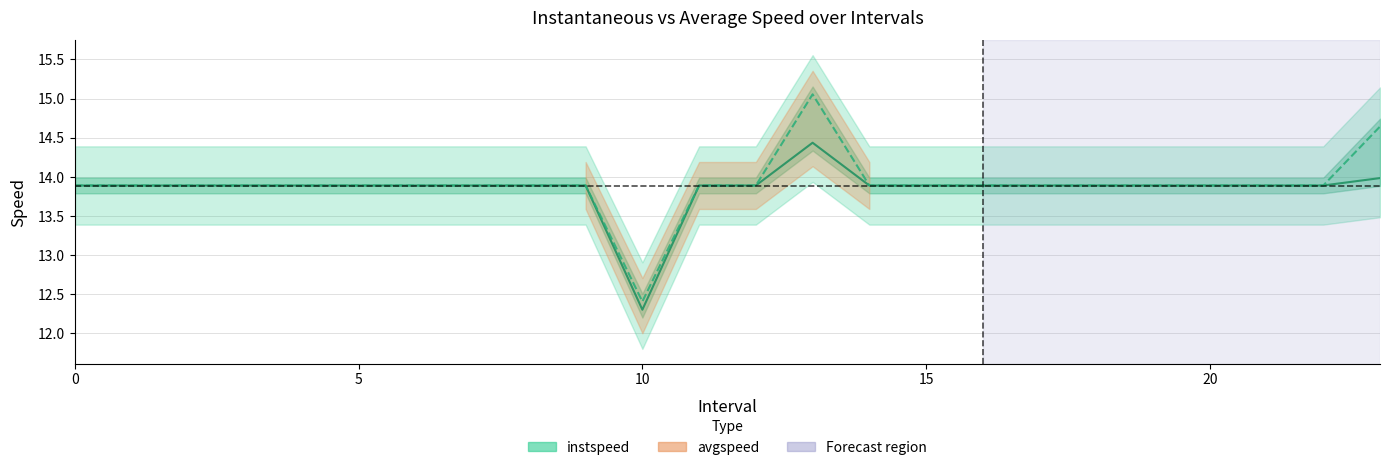

True or false: instspeed and avgspeed intersect in this chart.

False